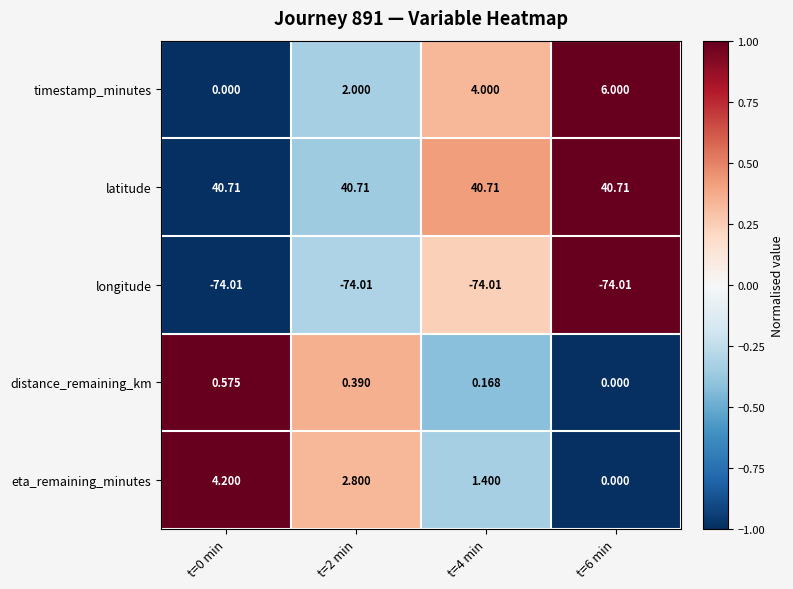

Which series has the largest total across all categories?

latitude